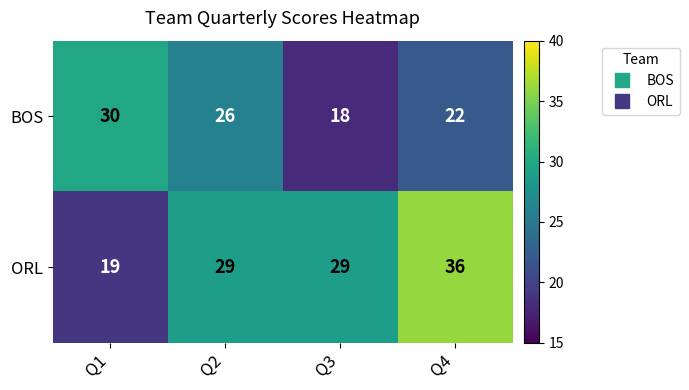

What is the difference between the maximum and second lowest values in the BOS series?

8